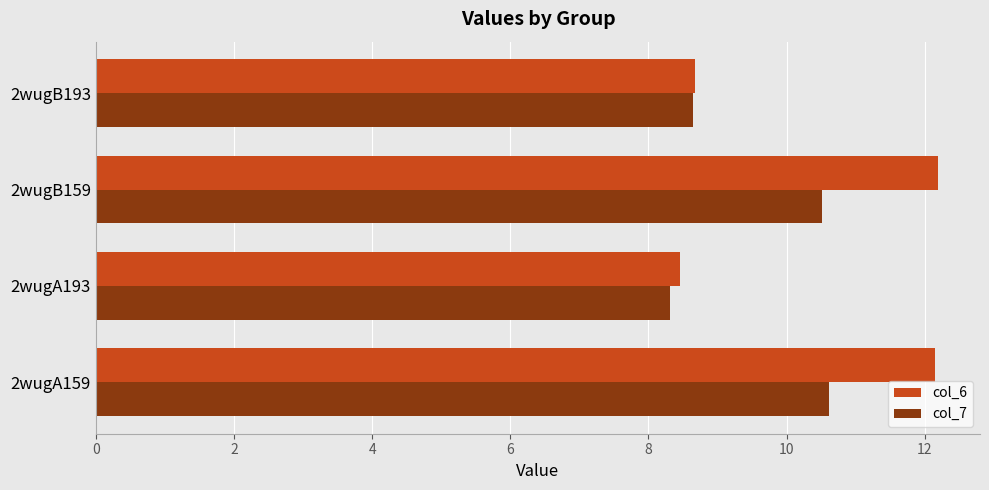

True or false: col_7 has a value of 10.5 at 2wugB159.

True